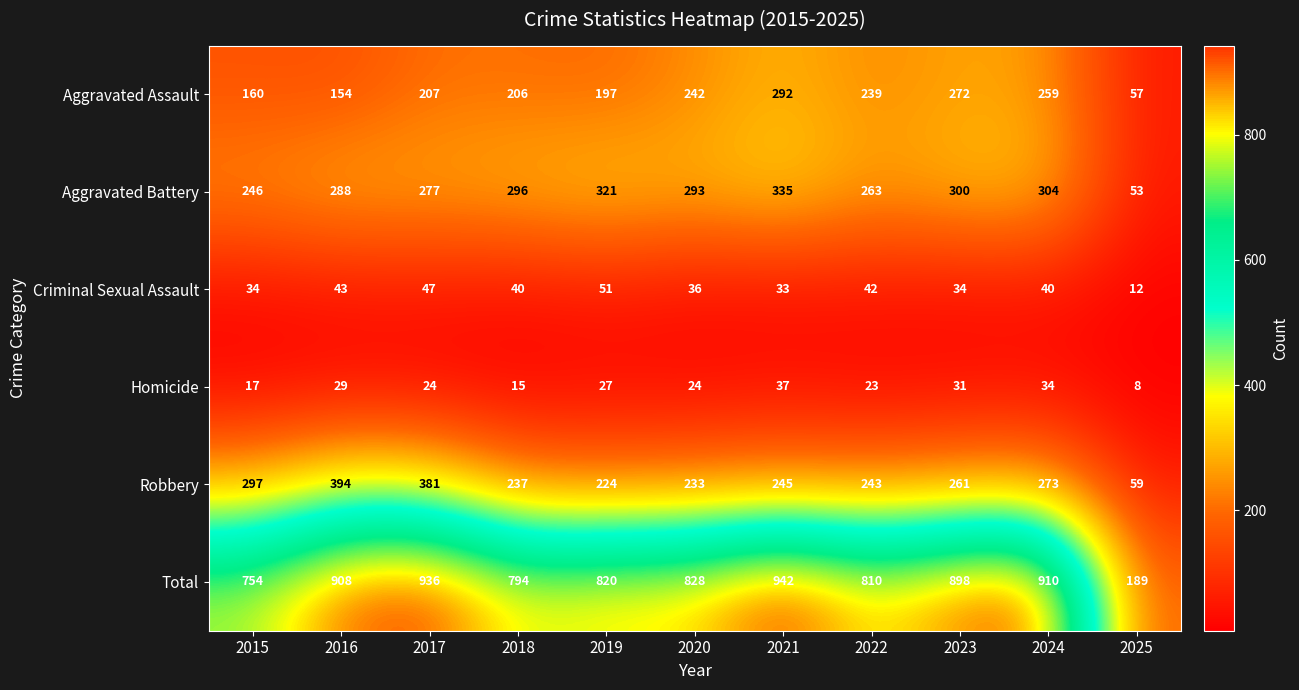

What is the average value of the Total series?

799